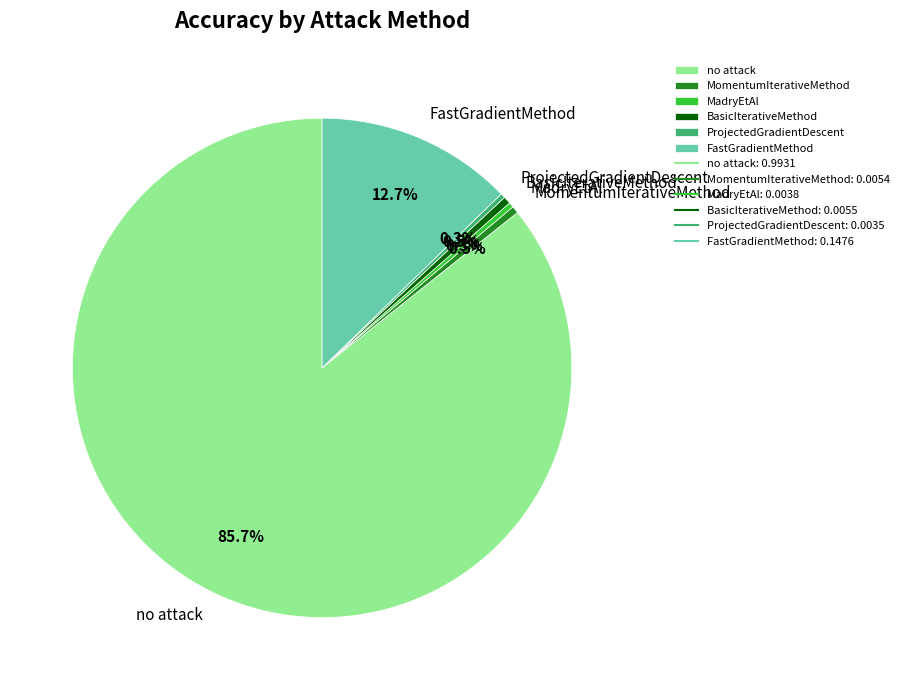

Count the number of slices in the pie.

6